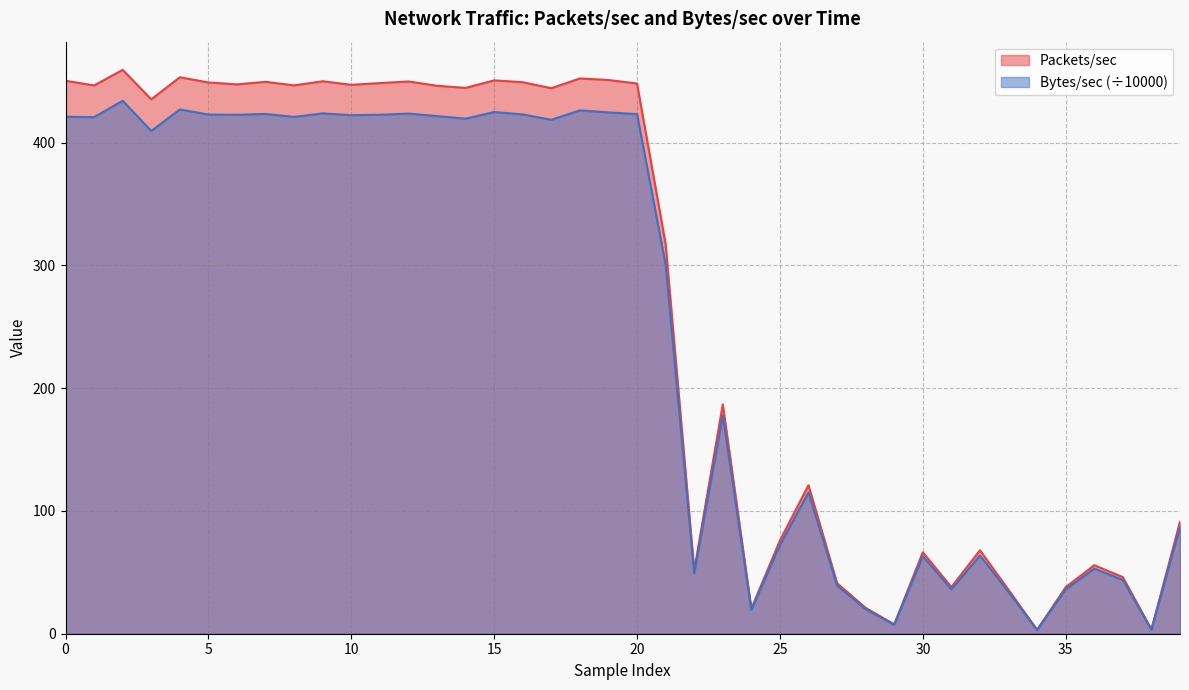

Is it true that Packets/sec equals 37.9 at 35?

True